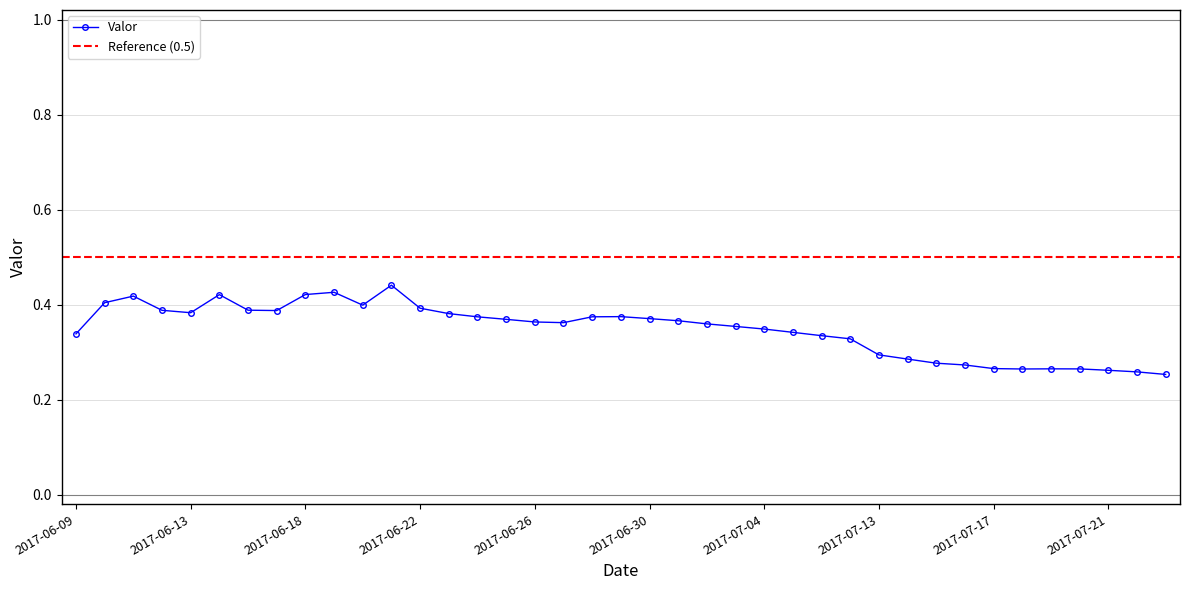

How many interior local valleys (lower than both neighbors) does the data have?

5